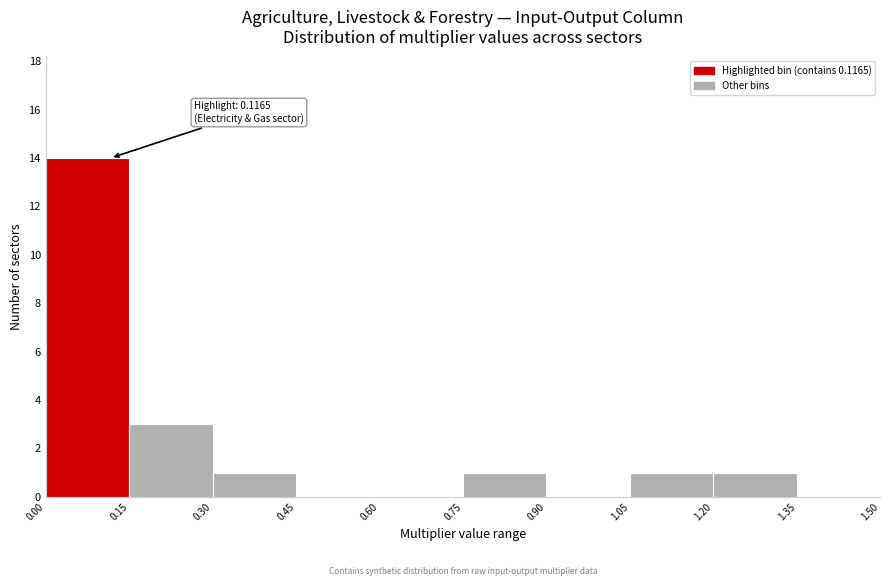

Over which range of the x-axis is the bar tallest?

0.00 to 0.15